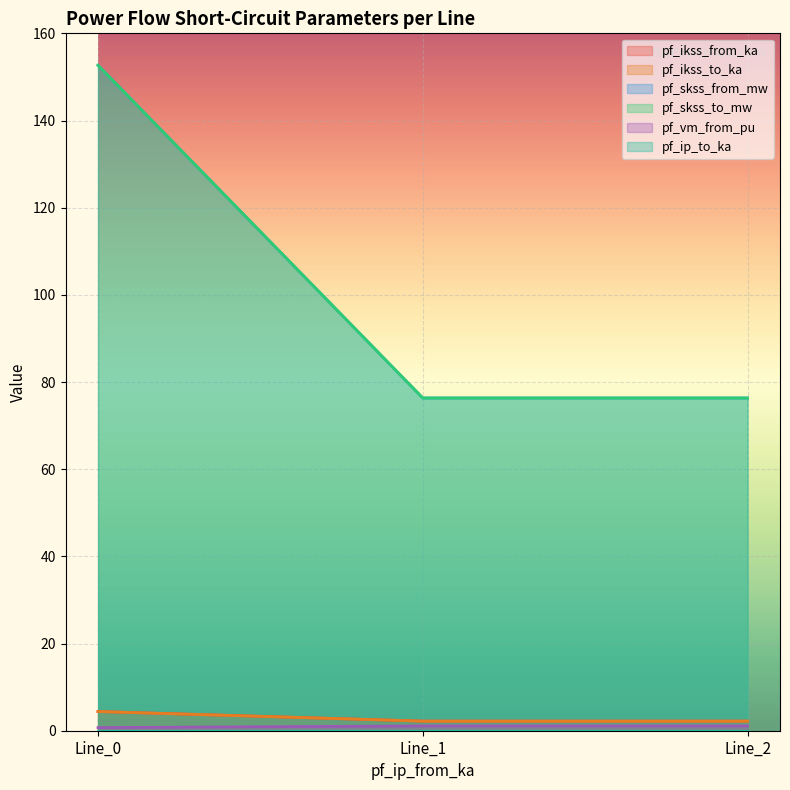

How many categories are shown in the chart?

3